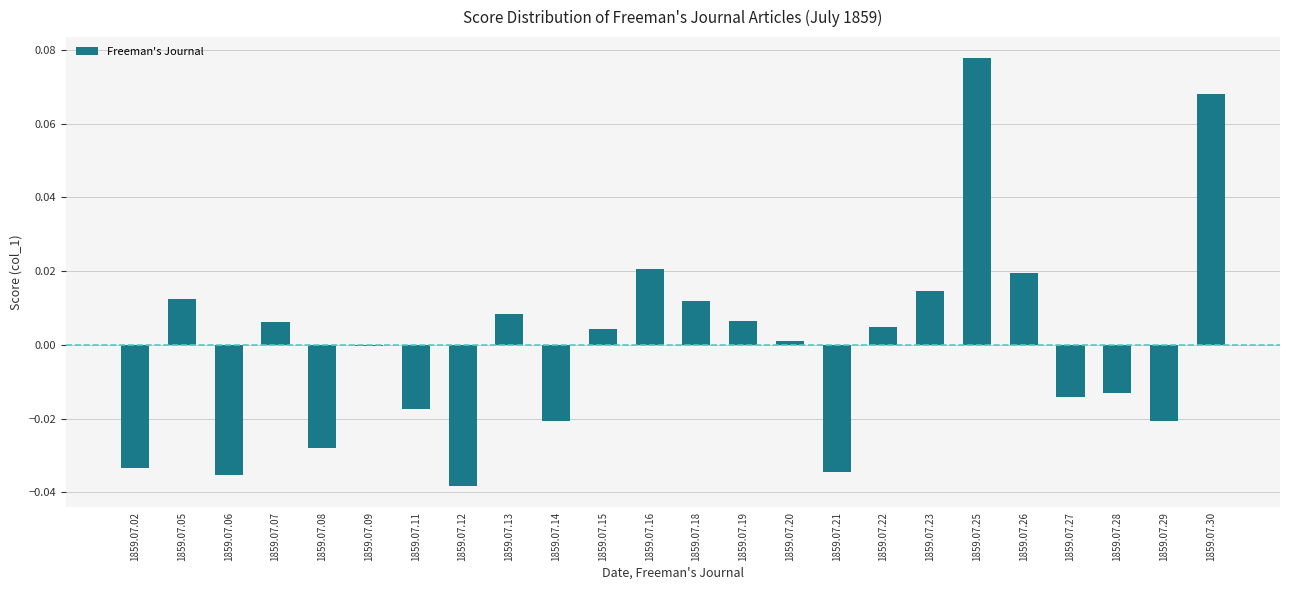

Which category has the highest value across all series?

1859.07.25